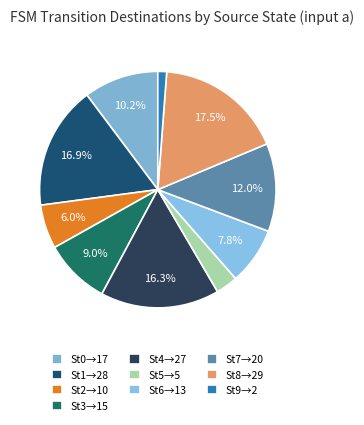

What is the largest slice in the pie chart?

St8→29